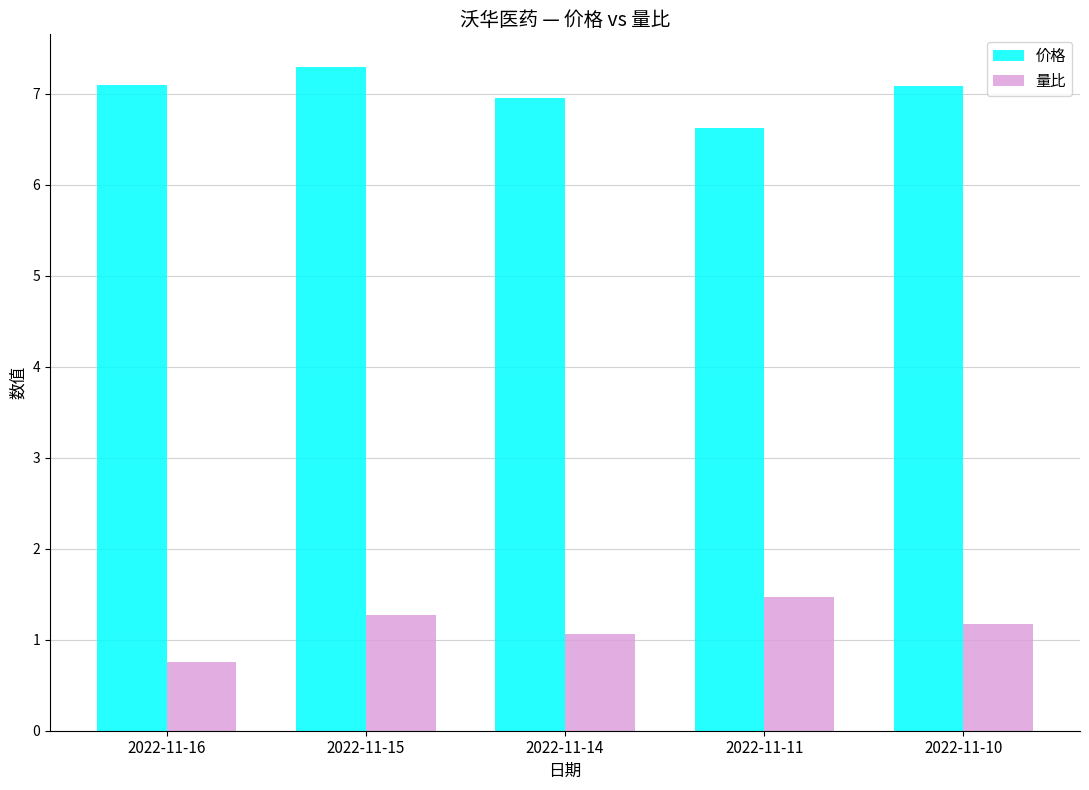

Reading right to left, list all the values displayed in this chart.

价格: 7.1	6.6	7.0	7.3	7.1
量比: 1.2	1.5	1.1	1.3	0.8